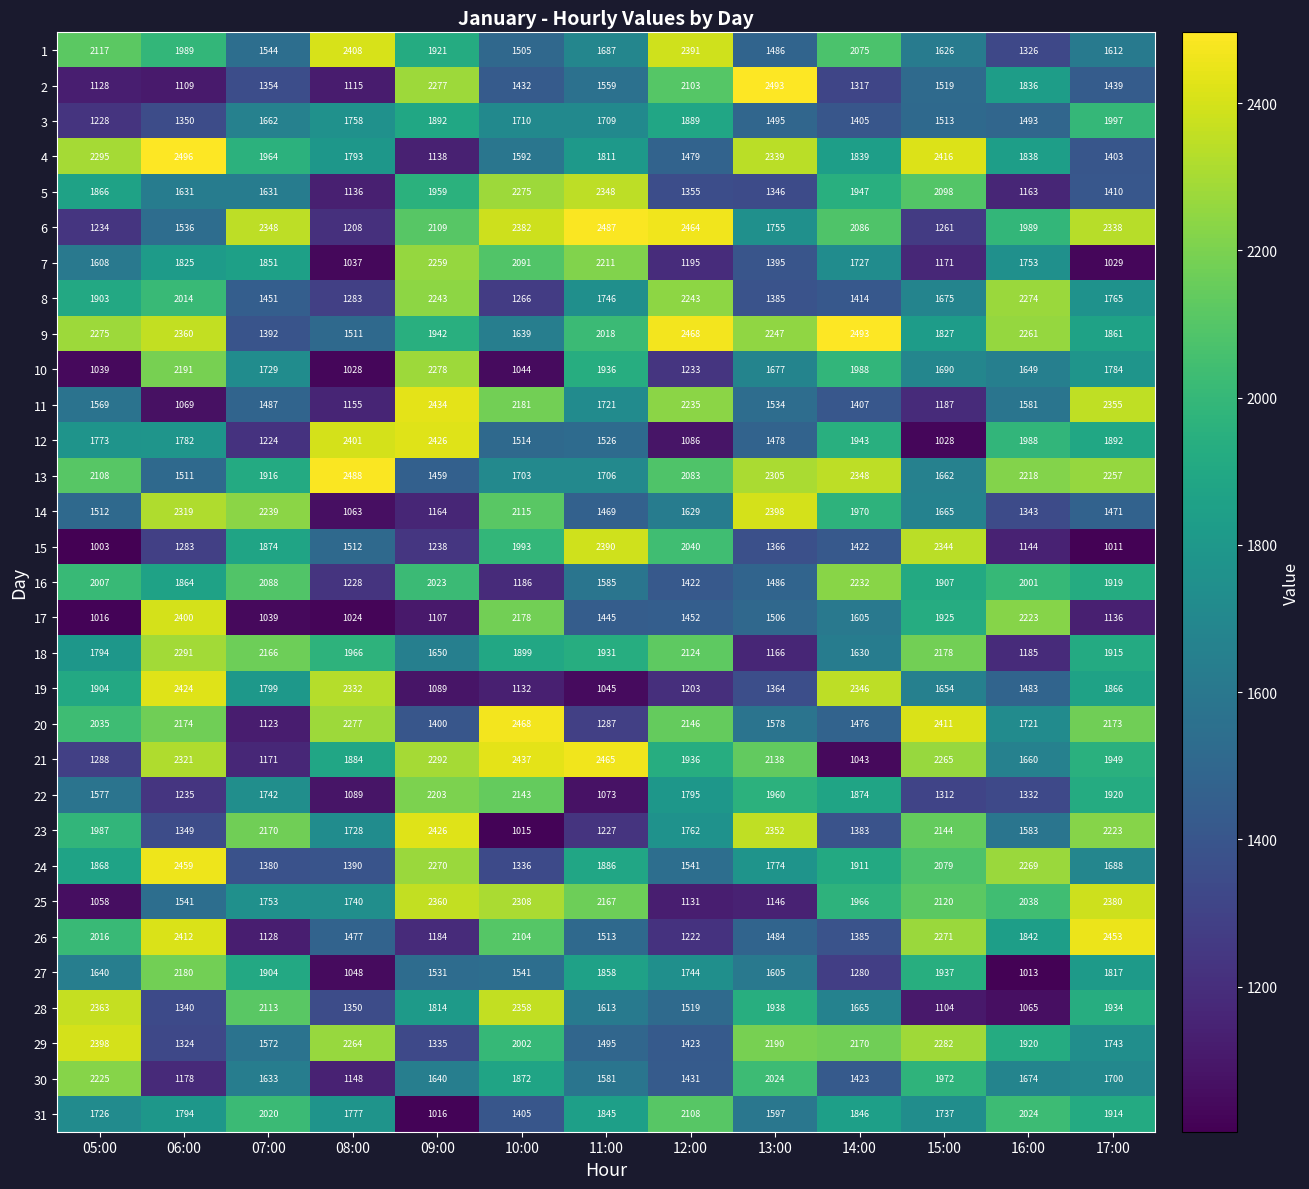

The value of 30 at 13:00 is 2024. True or false?

True